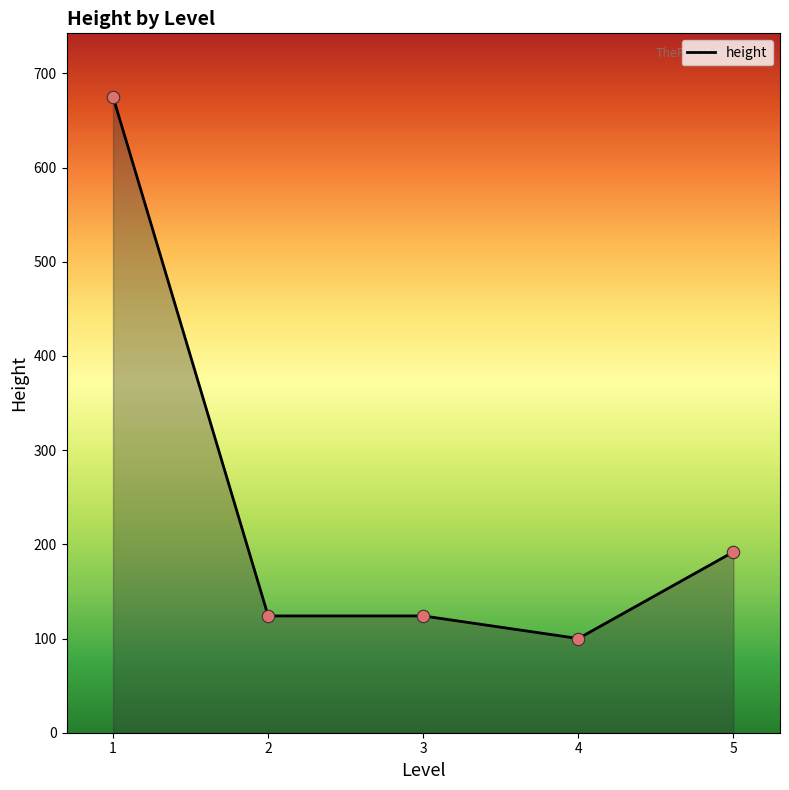

What is the ratio of the value at 3 to the value at 4?

1.2